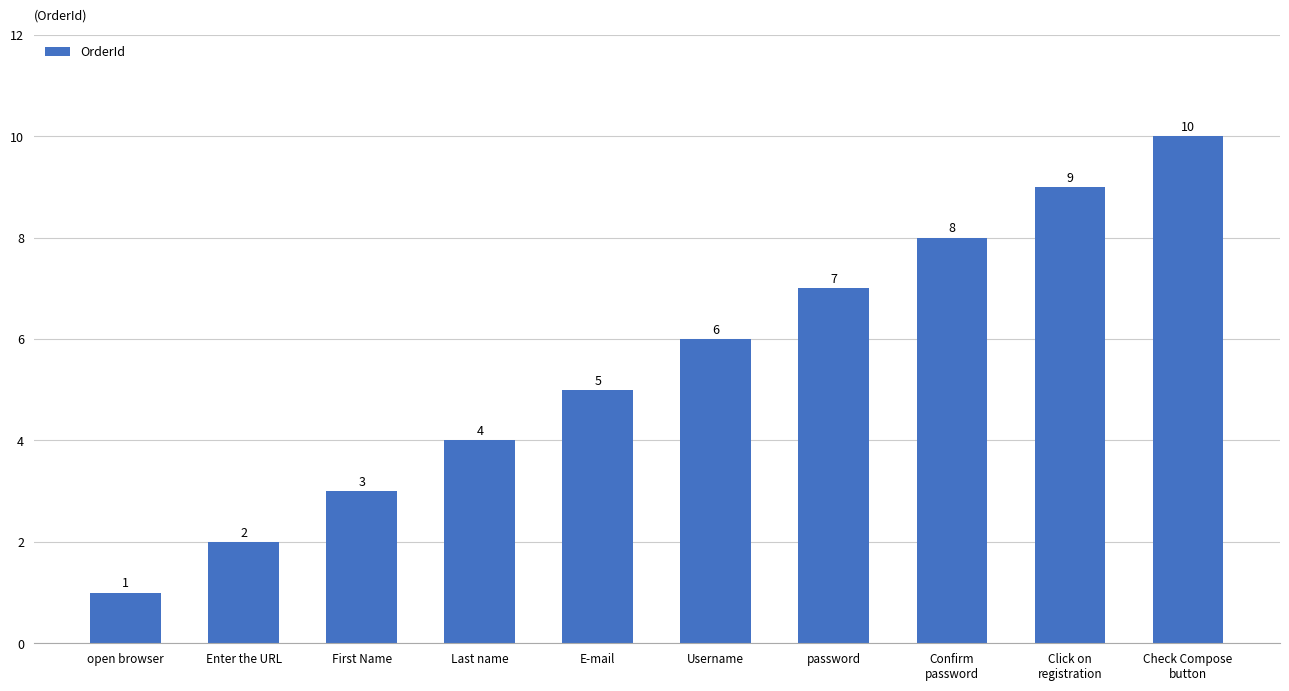

Rank the categories by value from highest to lowest.

Check Compose
button, Click on
registration, Confirm
password, password, Username, E-mail, Last name, First Name, Enter the URL, open browser